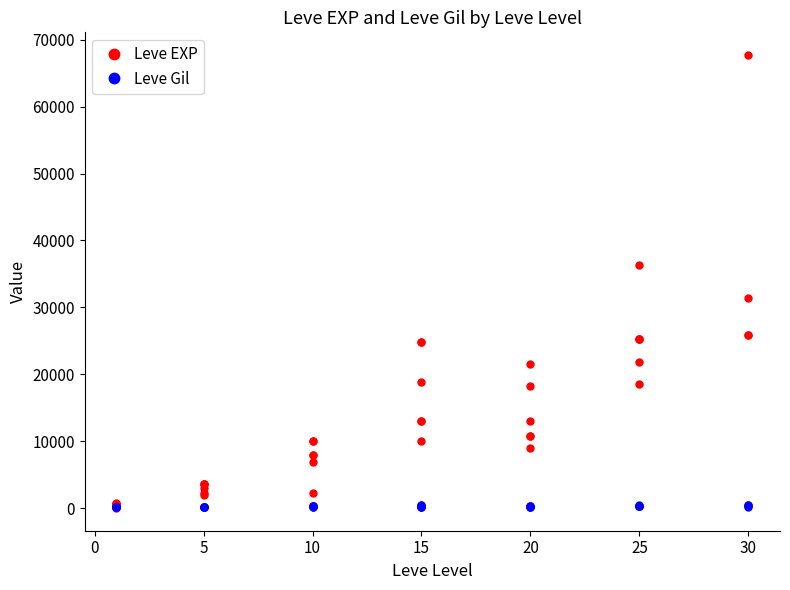

Which series ends up on top after the final intersection of Leve Gil and Leve EXP?

Leve EXP